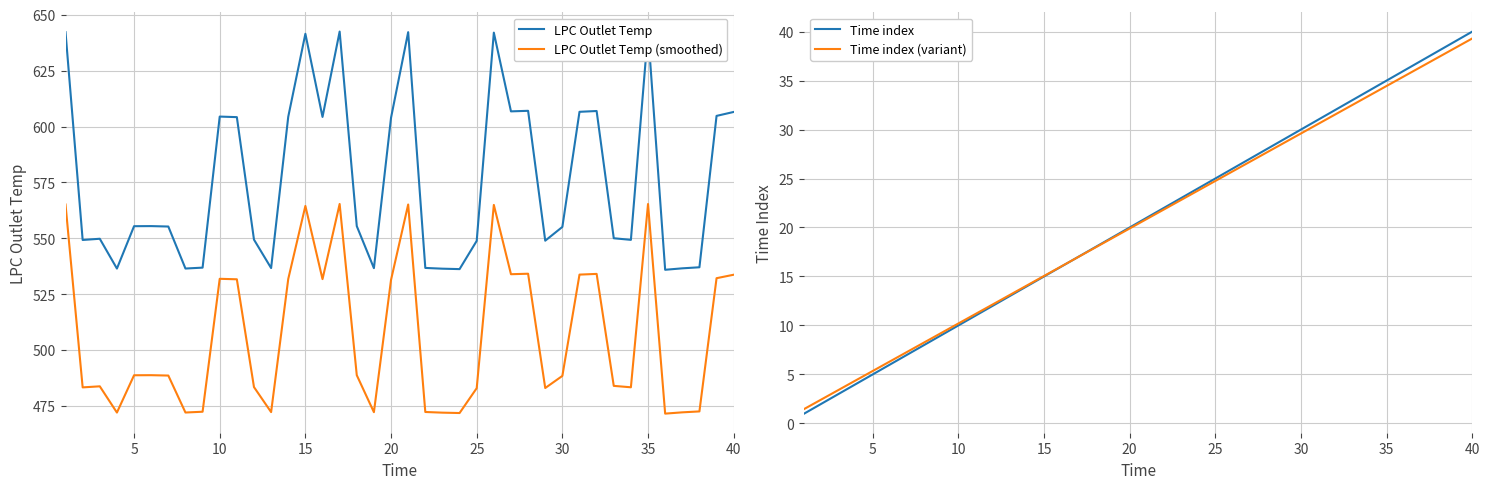

True or false: LPC Outlet Temp (smoothed) and LPC Outlet Temp intersect in this chart.

False